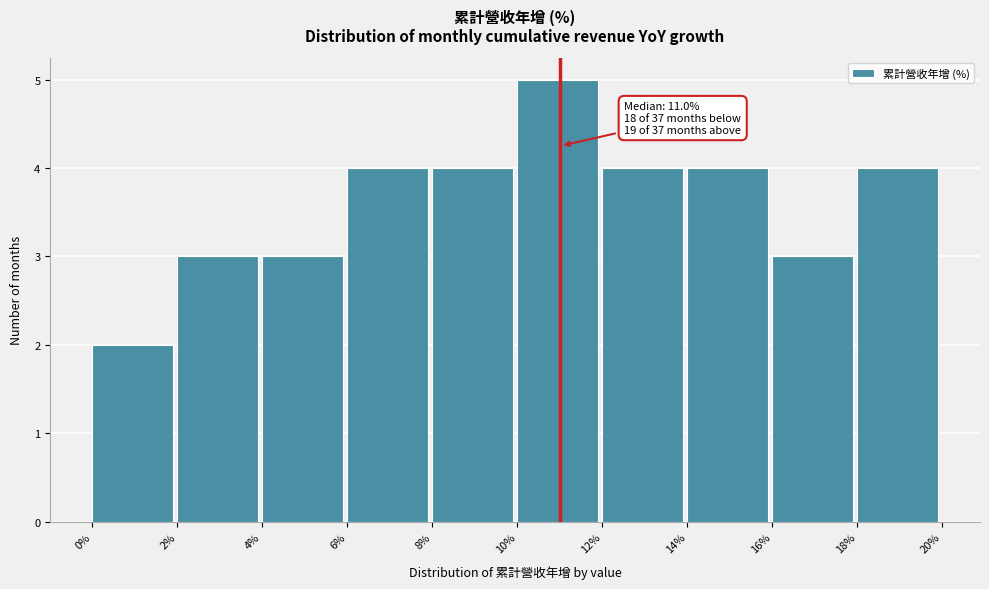

Over which range of the x-axis is the bar tallest?

10% to 12%